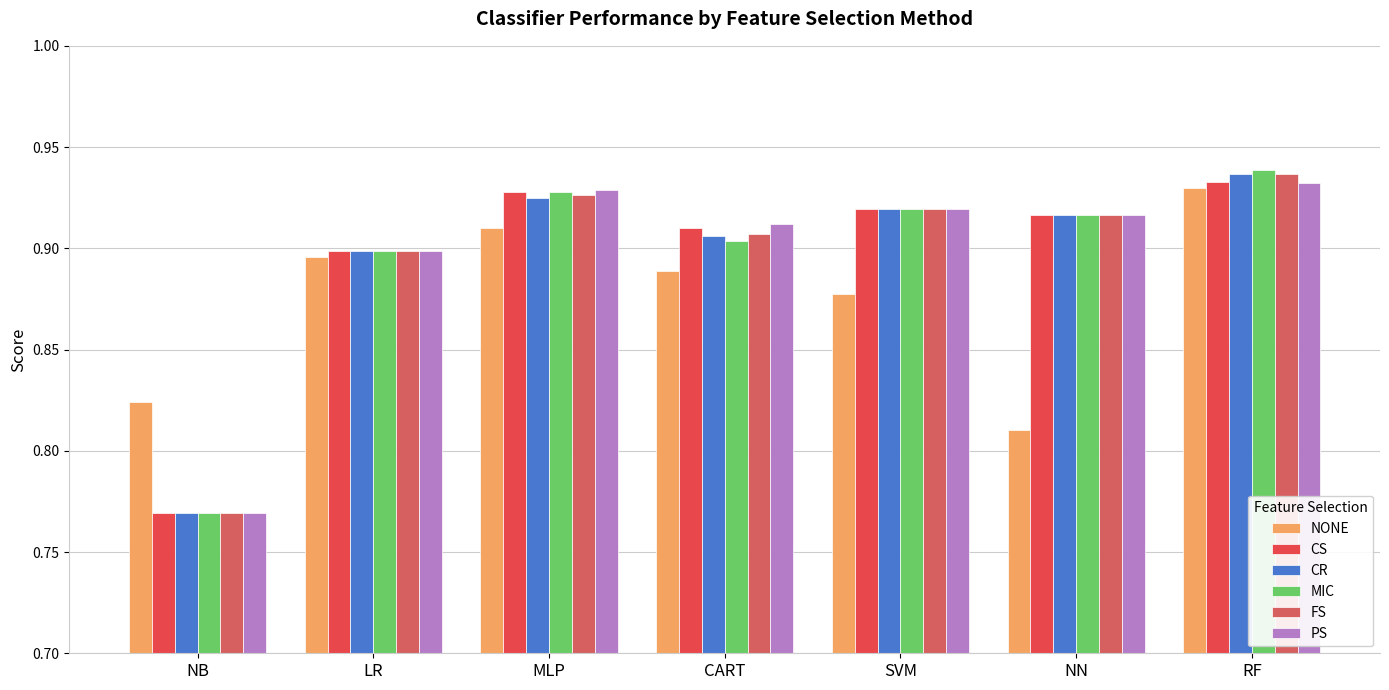

What is the value of the PS bar at the 7th from the left?

0.9